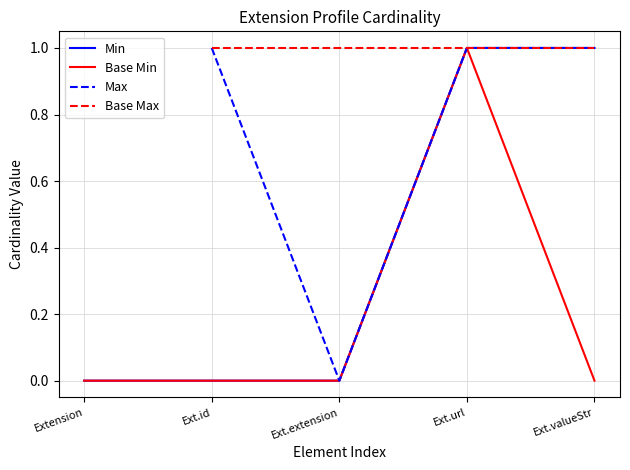

What is the difference between the maximum and minimum values?

1